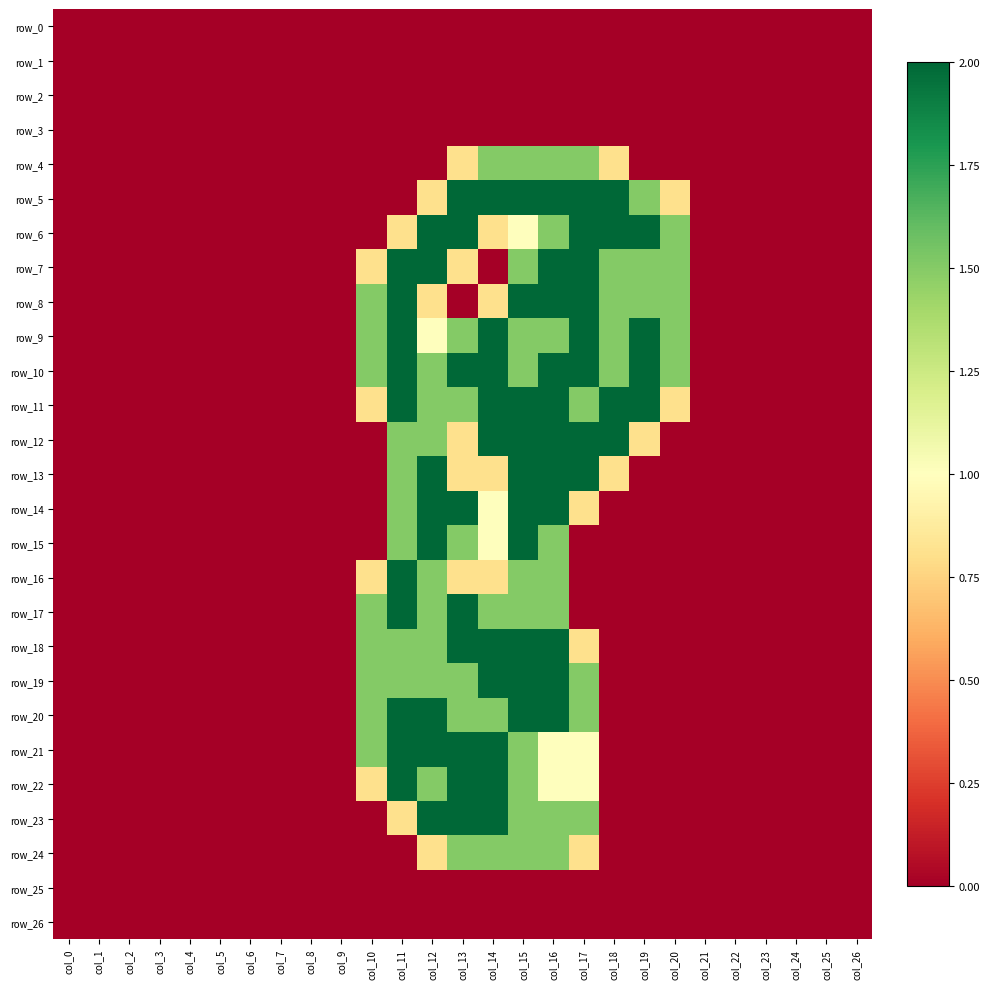

Reading left to right, extract all data points from this chart.

row_0: col_0=0.0	col_1=0.0	col_2=0.0	col_3=0.0	col_4=0.0	col_5=0.0	col_6=0.0	col_7=0.0	col_8=0.0	col_9=0.0	col_10=0.0	col_11=0.0	col_12=0.0	col_13=0.0	col_14=0.0	col_15=0.0	col_16=0.0	col_17=0.0	col_18=0.0	col_19=0.0	col_20=0.0	col_21=0.0	col_22=0.0	col_23=0.0	col_24=0.0	col_25=0.0	col_26=0.0
row_1: col_0=0.0	col_1=0.0	col_2=0.0	col_3=0.0	col_4=0.0	col_5=0.0	col_6=0.0	col_7=0.0	col_8=0.0	col_9=0.0	col_10=0.0	col_11=0.0	col_12=0.0	col_13=0.0	col_14=0.0	col_15=0.0	col_16=0.0	col_17=0.0	col_18=0.0	col_19=0.0	col_20=0.0	col_21=0.0	col_22=0.0	col_23=0.0	col_24=0.0	col_25=0.0	col_26=0.0
row_2: col_0=0.0	col_1=0.0	col_2=0.0	col_3=0.0	col_4=0.0	col_5=0.0	col_6=0.0	col_7=0.0	col_8=0.0	col_9=0.0	col_10=0.0	col_11=0.0	col_12=0.0	col_13=0.0	col_14=0.0	col_15=0.0	col_16=0.0	col_17=0.0	col_18=0.0	col_19=0.0	col_20=0.0	col_21=0.0	col_22=0.0	col_23=0.0	col_24=0.0	col_25=0.0	col_26=0.0
row_3: col_0=0.0	col_1=0.0	col_2=0.0	col_3=0.0	col_4=0.0	col_5=0.0	col_6=0.0	col_7=0.0	col_8=0.0	col_9=0.0	col_10=0.0	col_11=0.0	col_12=0.0	col_13=0.0	col_14=0.0	col_15=0.0	col_16=0.0	col_17=0.0	col_18=0.0	col_19=0.0	col_20=0.0	col_21=0.0	col_22=0.0	col_23=0.0	col_24=0.0	col_25=0.0	col_26=0.0
row_4: col_0=0.0	col_1=0.0	col_2=0.0	col_3=0.0	col_4=0.0	col_5=0.0	col_6=0.0	col_7=0.0	col_8=0.0	col_9=0.0	col_10=0.0	col_11=0.0	col_12=0.0	col_13=0.8	col_14=1.5	col_15=1.5	col_16=1.5	col_17=1.5	col_18=0.8	col_19=0.0	col_20=0.0	col_21=0.0	col_22=0.0	col_23=0.0	col_24=0.0	col_25=0.0	col_26=0.0
row_5: col_0=0.0	col_1=0.0	col_2=0.0	col_3=0.0	col_4=0.0	col_5=0.0	col_6=0.0	col_7=0.0	col_8=0.0	col_9=0.0	col_10=0.0	col_11=0.0	col_12=0.8	col_13=2.0	col_14=2.0	col_15=2.0	col_16=2.0	col_17=2.0	col_18=2.0	col_19=1.5	col_20=0.8	col_21=0.0	col_22=0.0	col_23=0.0	col_24=0.0	col_25=0.0	col_26=0.0
row_6: col_0=0.0	col_1=0.0	col_2=0.0	col_3=0.0	col_4=0.0	col_5=0.0	col_6=0.0	col_7=0.0	col_8=0.0	col_9=0.0	col_10=0.0	col_11=0.8	col_12=2.0	col_13=2.0	col_14=0.8	col_15=1.0	col_16=1.5	col_17=2.0	col_18=2.0	col_19=2.0	col_20=1.5	col_21=0.0	col_22=0.0	col_23=0.0	col_24=0.0	col_25=0.0	col_26=0.0
row_7: col_0=0.0	col_1=0.0	col_2=0.0	col_3=0.0	col_4=0.0	col_5=0.0	col_6=0.0	col_7=0.0	col_8=0.0	col_9=0.0	col_10=0.8	col_11=2.0	col_12=2.0	col_13=0.8	col_14=0.0	col_15=1.5	col_16=2.0	col_17=2.0	col_18=1.5	col_19=1.5	col_20=1.5	col_21=0.0	col_22=0.0	col_23=0.0	col_24=0.0	col_25=0.0	col_26=0.0
row_8: col_0=0.0	col_1=0.0	col_2=0.0	col_3=0.0	col_4=0.0	col_5=0.0	col_6=0.0	col_7=0.0	col_8=0.0	col_9=0.0	col_10=1.5	col_11=2.0	col_12=0.8	col_13=0.0	col_14=0.8	col_15=2.0	col_16=2.0	col_17=2.0	col_18=1.5	col_19=1.5	col_20=1.5	col_21=0.0	col_22=0.0	col_23=0.0	col_24=0.0	col_25=0.0	col_26=0.0
row_9: col_0=0.0	col_1=0.0	col_2=0.0	col_3=0.0	col_4=0.0	col_5=0.0	col_6=0.0	col_7=0.0	col_8=0.0	col_9=0.0	col_10=1.5	col_11=2.0	col_12=1.0	col_13=1.5	col_14=2.0	col_15=1.5	col_16=1.5	col_17=2.0	col_18=1.5	col_19=2.0	col_20=1.5	col_21=0.0	col_22=0.0	col_23=0.0	col_24=0.0	col_25=0.0	col_26=0.0
row_10: col_0=0.0	col_1=0.0	col_2=0.0	col_3=0.0	col_4=0.0	col_5=0.0	col_6=0.0	col_7=0.0	col_8=0.0	col_9=0.0	col_10=1.5	col_11=2.0	col_12=1.5	col_13=2.0	col_14=2.0	col_15=1.5	col_16=2.0	col_17=2.0	col_18=1.5	col_19=2.0	col_20=1.5	col_21=0.0	col_22=0.0	col_23=0.0	col_24=0.0	col_25=0.0	col_26=0.0
row_11: col_0=0.0	col_1=0.0	col_2=0.0	col_3=0.0	col_4=0.0	col_5=0.0	col_6=0.0	col_7=0.0	col_8=0.0	col_9=0.0	col_10=0.8	col_11=2.0	col_12=1.5	col_13=1.5	col_14=2.0	col_15=2.0	col_16=2.0	col_17=1.5	col_18=2.0	col_19=2.0	col_20=0.8	col_21=0.0	col_22=0.0	col_23=0.0	col_24=0.0	col_25=0.0	col_26=0.0
row_12: col_0=0.0	col_1=0.0	col_2=0.0	col_3=0.0	col_4=0.0	col_5=0.0	col_6=0.0	col_7=0.0	col_8=0.0	col_9=0.0	col_10=0.0	col_11=1.5	col_12=1.5	col_13=0.8	col_14=2.0	col_15=2.0	col_16=2.0	col_17=2.0	col_18=2.0	col_19=0.8	col_20=0.0	col_21=0.0	col_22=0.0	col_23=0.0	col_24=0.0	col_25=0.0	col_26=0.0
row_13: col_0=0.0	col_1=0.0	col_2=0.0	col_3=0.0	col_4=0.0	col_5=0.0	col_6=0.0	col_7=0.0	col_8=0.0	col_9=0.0	col_10=0.0	col_11=1.5	col_12=2.0	col_13=0.8	col_14=0.8	col_15=2.0	col_16=2.0	col_17=2.0	col_18=0.8	col_19=0.0	col_20=0.0	col_21=0.0	col_22=0.0	col_23=0.0	col_24=0.0	col_25=0.0	col_26=0.0
row_14: col_0=0.0	col_1=0.0	col_2=0.0	col_3=0.0	col_4=0.0	col_5=0.0	col_6=0.0	col_7=0.0	col_8=0.0	col_9=0.0	col_10=0.0	col_11=1.5	col_12=2.0	col_13=2.0	col_14=1.0	col_15=2.0	col_16=2.0	col_17=0.8	col_18=0.0	col_19=0.0	col_20=0.0	col_21=0.0	col_22=0.0	col_23=0.0	col_24=0.0	col_25=0.0	col_26=0.0
row_15: col_0=0.0	col_1=0.0	col_2=0.0	col_3=0.0	col_4=0.0	col_5=0.0	col_6=0.0	col_7=0.0	col_8=0.0	col_9=0.0	col_10=0.0	col_11=1.5	col_12=2.0	col_13=1.5	col_14=1.0	col_15=2.0	col_16=1.5	col_17=0.0	col_18=0.0	col_19=0.0	col_20=0.0	col_21=0.0	col_22=0.0	col_23=0.0	col_24=0.0	col_25=0.0	col_26=0.0
row_16: col_0=0.0	col_1=0.0	col_2=0.0	col_3=0.0	col_4=0.0	col_5=0.0	col_6=0.0	col_7=0.0	col_8=0.0	col_9=0.0	col_10=0.8	col_11=2.0	col_12=1.5	col_13=0.8	col_14=0.8	col_15=1.5	col_16=1.5	col_17=0.0	col_18=0.0	col_19=0.0	col_20=0.0	col_21=0.0	col_22=0.0	col_23=0.0	col_24=0.0	col_25=0.0	col_26=0.0
row_17: col_0=0.0	col_1=0.0	col_2=0.0	col_3=0.0	col_4=0.0	col_5=0.0	col_6=0.0	col_7=0.0	col_8=0.0	col_9=0.0	col_10=1.5	col_11=2.0	col_12=1.5	col_13=2.0	col_14=1.5	col_15=1.5	col_16=1.5	col_17=0.0	col_18=0.0	col_19=0.0	col_20=0.0	col_21=0.0	col_22=0.0	col_23=0.0	col_24=0.0	col_25=0.0	col_26=0.0
row_18: col_0=0.0	col_1=0.0	col_2=0.0	col_3=0.0	col_4=0.0	col_5=0.0	col_6=0.0	col_7=0.0	col_8=0.0	col_9=0.0	col_10=1.5	col_11=1.5	col_12=1.5	col_13=2.0	col_14=2.0	col_15=2.0	col_16=2.0	col_17=0.8	col_18=0.0	col_19=0.0	col_20=0.0	col_21=0.0	col_22=0.0	col_23=0.0	col_24=0.0	col_25=0.0	col_26=0.0
row_19: col_0=0.0	col_1=0.0	col_2=0.0	col_3=0.0	col_4=0.0	col_5=0.0	col_6=0.0	col_7=0.0	col_8=0.0	col_9=0.0	col_10=1.5	col_11=1.5	col_12=1.5	col_13=1.5	col_14=2.0	col_15=2.0	col_16=2.0	col_17=1.5	col_18=0.0	col_19=0.0	col_20=0.0	col_21=0.0	col_22=0.0	col_23=0.0	col_24=0.0	col_25=0.0	col_26=0.0
row_20: col_0=0.0	col_1=0.0	col_2=0.0	col_3=0.0	col_4=0.0	col_5=0.0	col_6=0.0	col_7=0.0	col_8=0.0	col_9=0.0	col_10=1.5	col_11=2.0	col_12=2.0	col_13=1.5	col_14=1.5	col_15=2.0	col_16=2.0	col_17=1.5	col_18=0.0	col_19=0.0	col_20=0.0	col_21=0.0	col_22=0.0	col_23=0.0	col_24=0.0	col_25=0.0	col_26=0.0
row_21: col_0=0.0	col_1=0.0	col_2=0.0	col_3=0.0	col_4=0.0	col_5=0.0	col_6=0.0	col_7=0.0	col_8=0.0	col_9=0.0	col_10=1.5	col_11=2.0	col_12=2.0	col_13=2.0	col_14=2.0	col_15=1.5	col_16=1.0	col_17=1.0	col_18=0.0	col_19=0.0	col_20=0.0	col_21=0.0	col_22=0.0	col_23=0.0	col_24=0.0	col_25=0.0	col_26=0.0
row_22: col_0=0.0	col_1=0.0	col_2=0.0	col_3=0.0	col_4=0.0	col_5=0.0	col_6=0.0	col_7=0.0	col_8=0.0	col_9=0.0	col_10=0.8	col_11=2.0	col_12=1.5	col_13=2.0	col_14=2.0	col_15=1.5	col_16=1.0	col_17=1.0	col_18=0.0	col_19=0.0	col_20=0.0	col_21=0.0	col_22=0.0	col_23=0.0	col_24=0.0	col_25=0.0	col_26=0.0
row_23: col_0=0.0	col_1=0.0	col_2=0.0	col_3=0.0	col_4=0.0	col_5=0.0	col_6=0.0	col_7=0.0	col_8=0.0	col_9=0.0	col_10=0.0	col_11=0.8	col_12=2.0	col_13=2.0	col_14=2.0	col_15=1.5	col_16=1.5	col_17=1.5	col_18=0.0	col_19=0.0	col_20=0.0	col_21=0.0	col_22=0.0	col_23=0.0	col_24=0.0	col_25=0.0	col_26=0.0
row_24: col_0=0.0	col_1=0.0	col_2=0.0	col_3=0.0	col_4=0.0	col_5=0.0	col_6=0.0	col_7=0.0	col_8=0.0	col_9=0.0	col_10=0.0	col_11=0.0	col_12=0.8	col_13=1.5	col_14=1.5	col_15=1.5	col_16=1.5	col_17=0.8	col_18=0.0	col_19=0.0	col_20=0.0	col_21=0.0	col_22=0.0	col_23=0.0	col_24=0.0	col_25=0.0	col_26=0.0
row_25: col_0=0.0	col_1=0.0	col_2=0.0	col_3=0.0	col_4=0.0	col_5=0.0	col_6=0.0	col_7=0.0	col_8=0.0	col_9=0.0	col_10=0.0	col_11=0.0	col_12=0.0	col_13=0.0	col_14=0.0	col_15=0.0	col_16=0.0	col_17=0.0	col_18=0.0	col_19=0.0	col_20=0.0	col_21=0.0	col_22=0.0	col_23=0.0	col_24=0.0	col_25=0.0	col_26=0.0
row_26: col_0=0.0	col_1=0.0	col_2=0.0	col_3=0.0	col_4=0.0	col_5=0.0	col_6=0.0	col_7=0.0	col_8=0.0	col_9=0.0	col_10=0.0	col_11=0.0	col_12=0.0	col_13=0.0	col_14=0.0	col_15=0.0	col_16=0.0	col_17=0.0	col_18=0.0	col_19=0.0	col_20=0.0	col_21=0.0	col_22=0.0	col_23=0.0	col_24=0.0	col_25=0.0	col_26=0.0